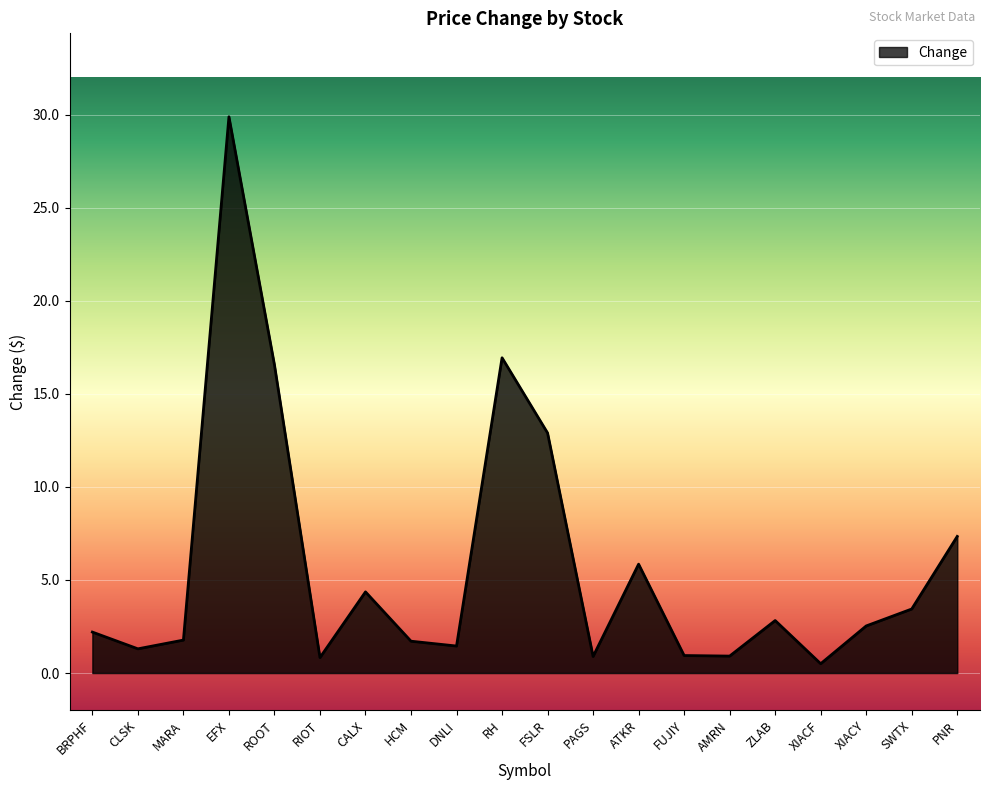

Which has a higher value, RIOT or EFX?

EFX